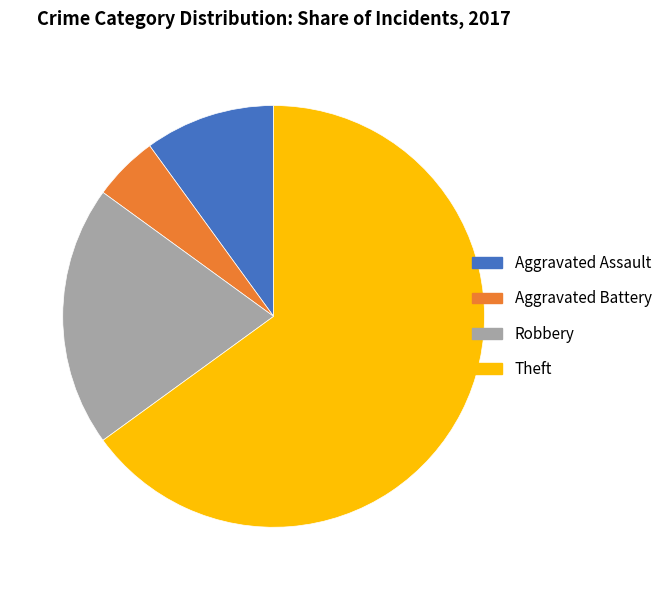

True or false: Aggravated Assault accounts for 10% of the total.

True